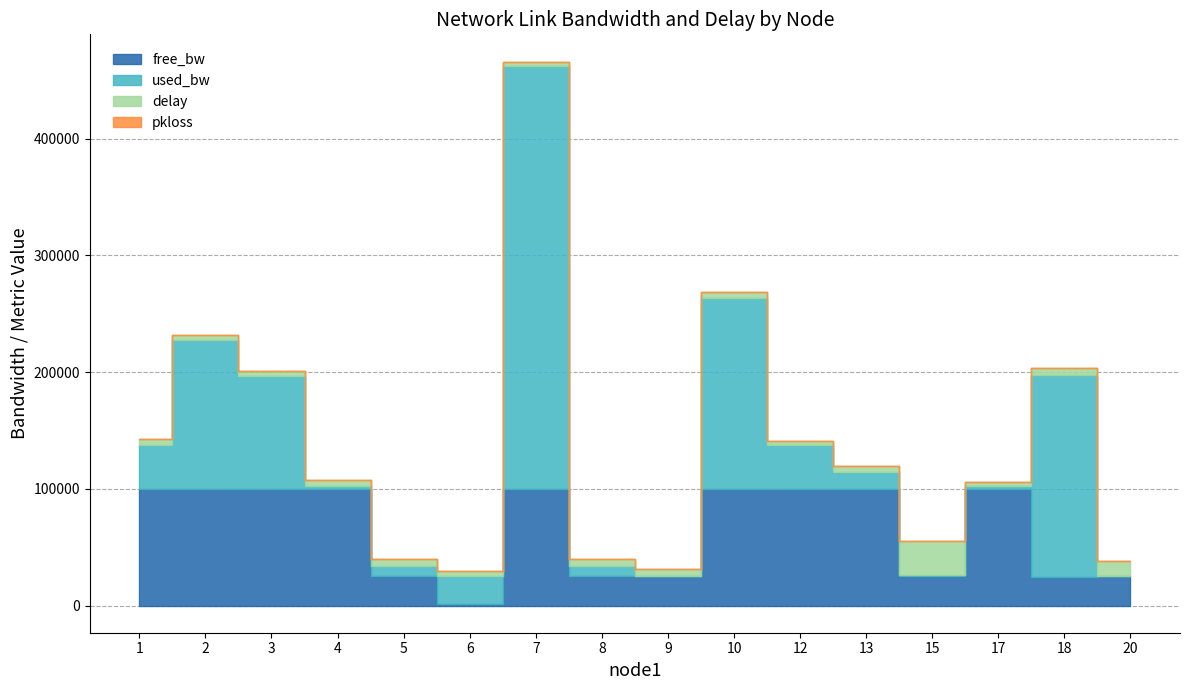

What are all the series names shown in the legend?

free_bw, used_bw, delay, pkloss